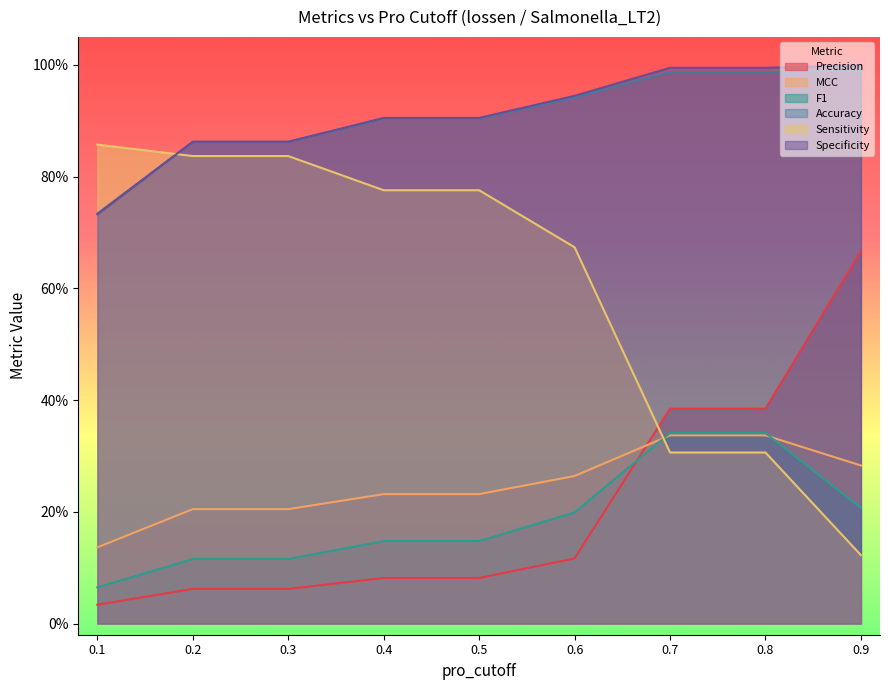

Which has a higher value, 0.6 or 0.9?

0.9